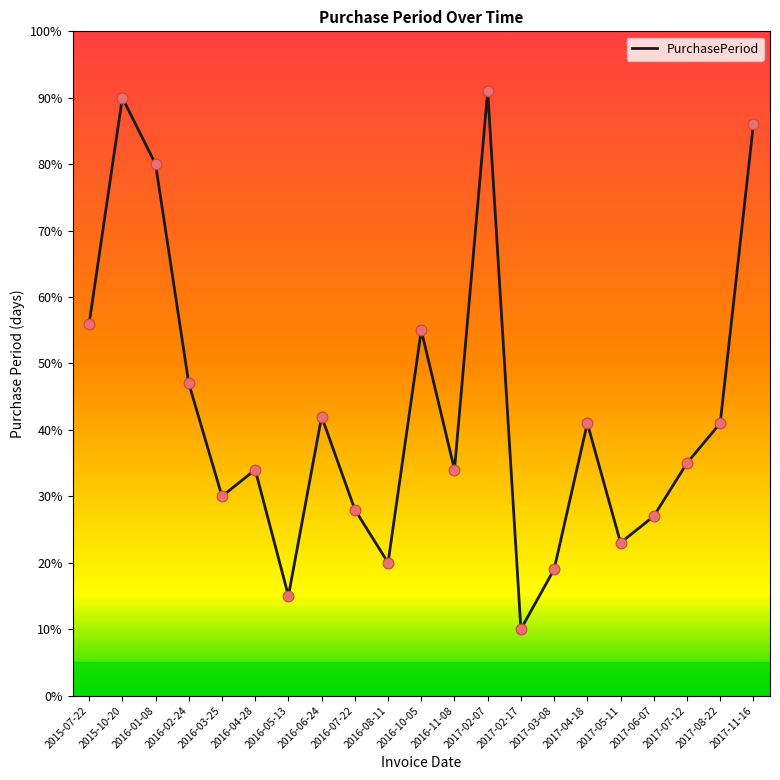

What is the change in value from 2016-05-13 to 2017-04-18?

+26